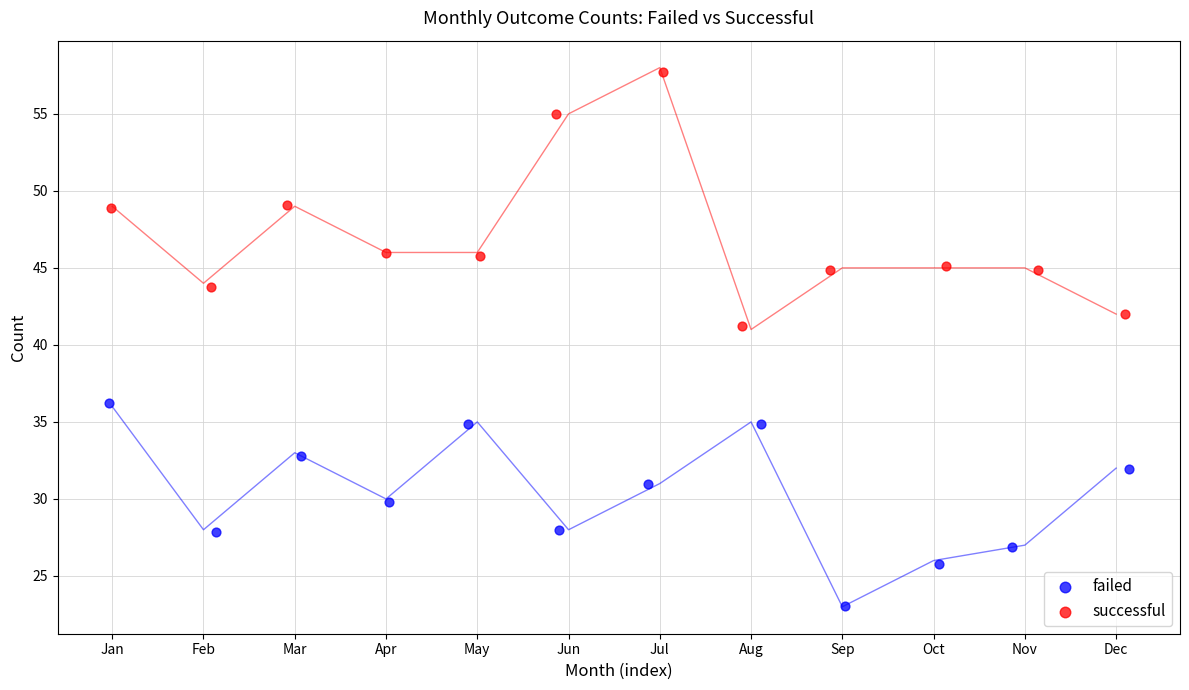

Which series reaches the minimum Y coordinate?

failed